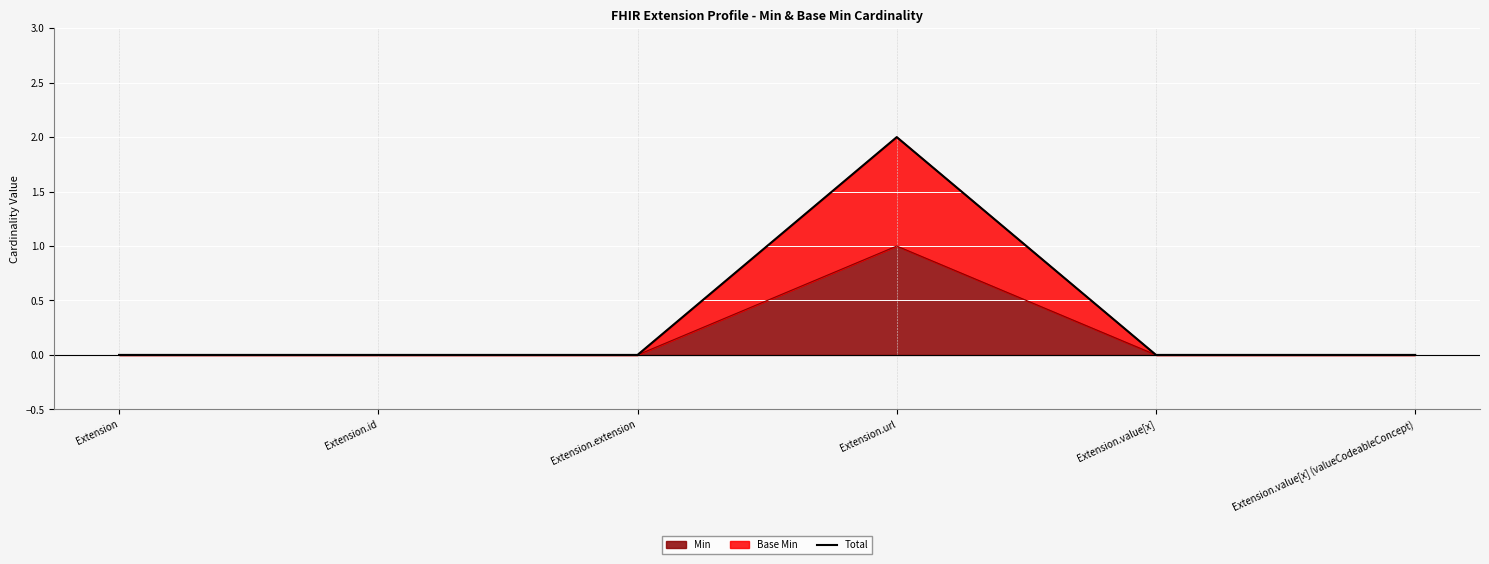

How many data points does each series have?

6